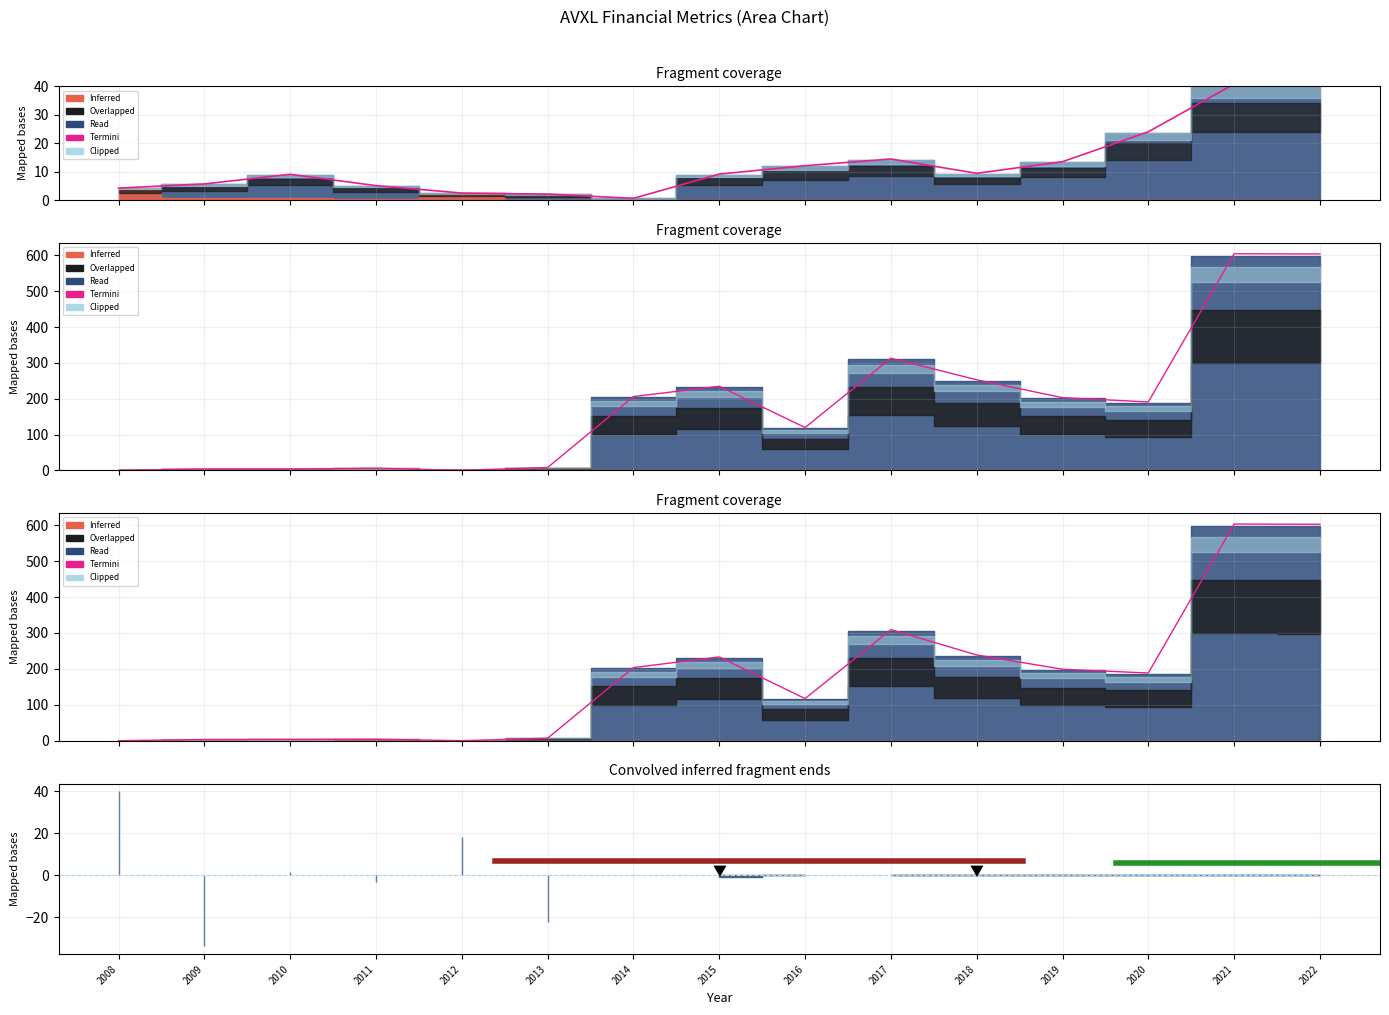

Reading left to right, transcribe all the data shown in this chart.

2008=0.1	2009=3.5	2010=3.7	2011=4.1	2012=0.2	2013=7.1	2014=203.6	2015=233.4	2016=117.3	2017=309.4	2018=238.9	2019=199.1	2020=188.5	2021=603.3	2022=602.6